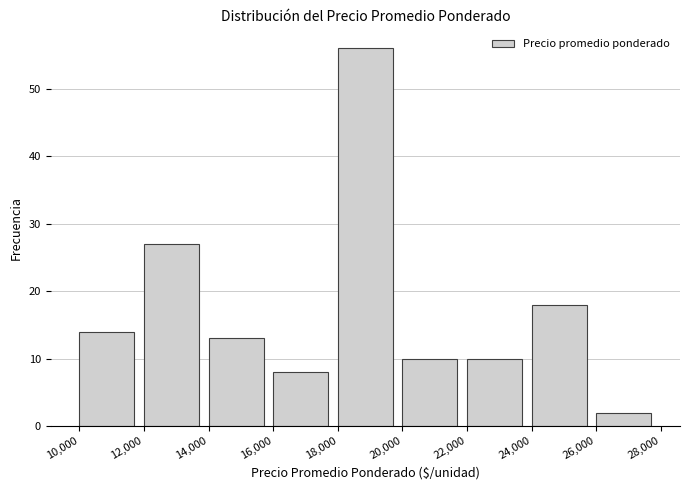

How tall is the bar that spans 20,000 to 22,000 on the x-axis? The values are not printed on the chart, so give them approximately, as read against the axis.

10